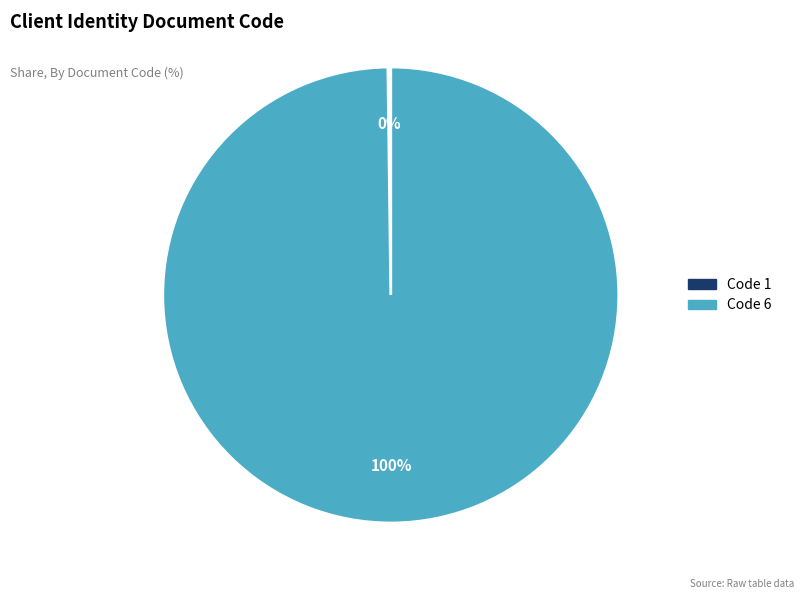

To the nearest percent, what is the difference between the largest and smallest slice percentages?

100%